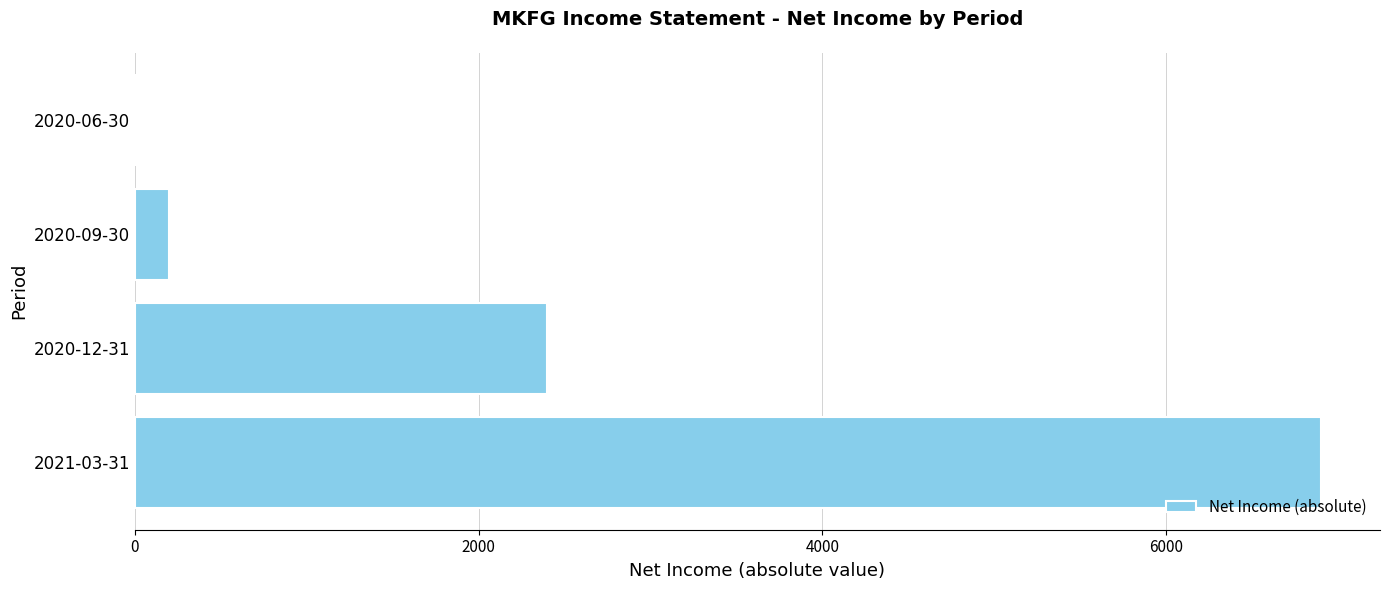

How many positive values are there?

3